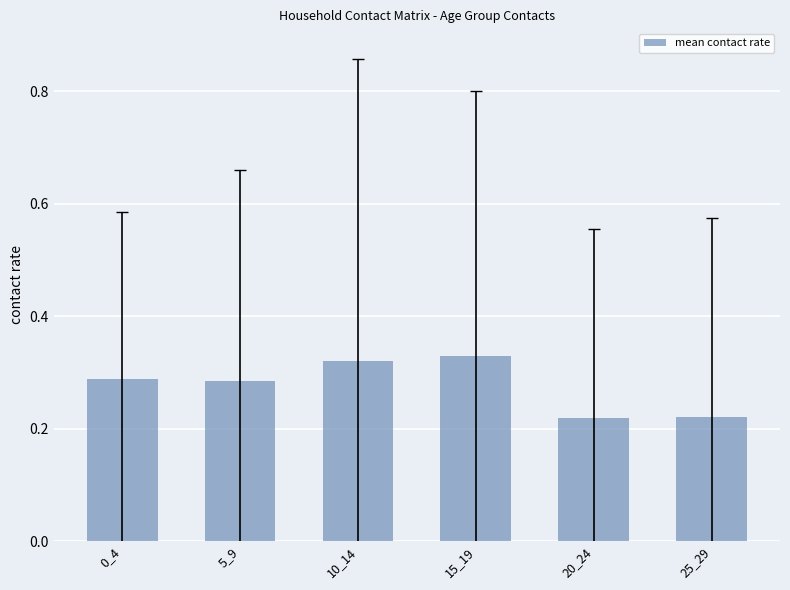

How many bars are there in total?

6